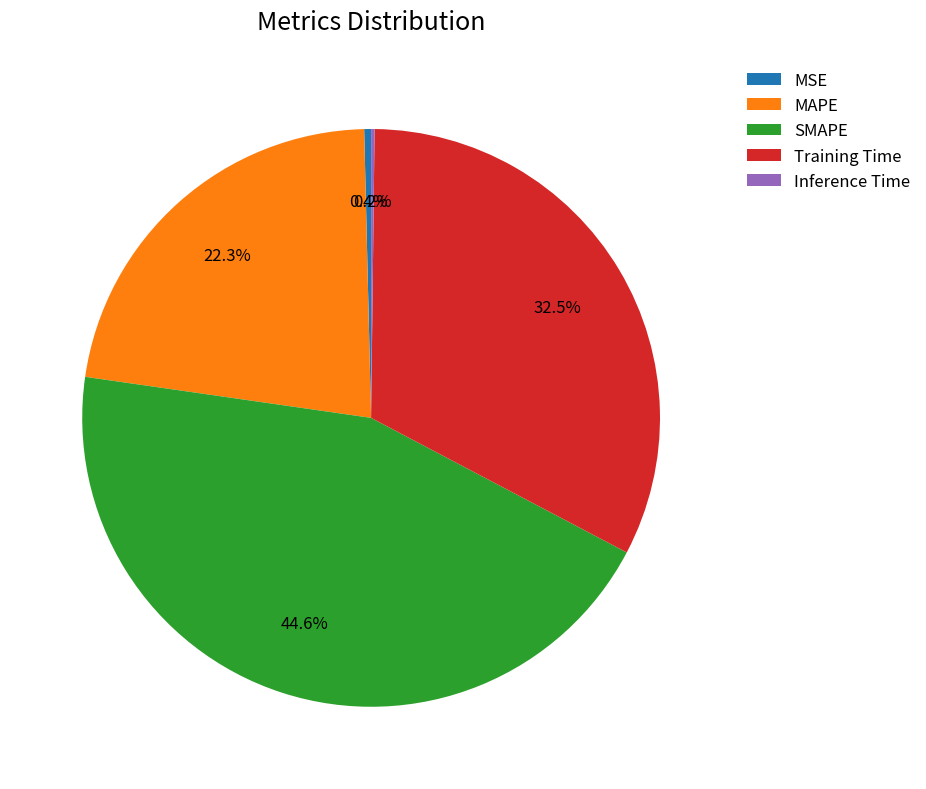

Which slice is the largest?

SMAPE